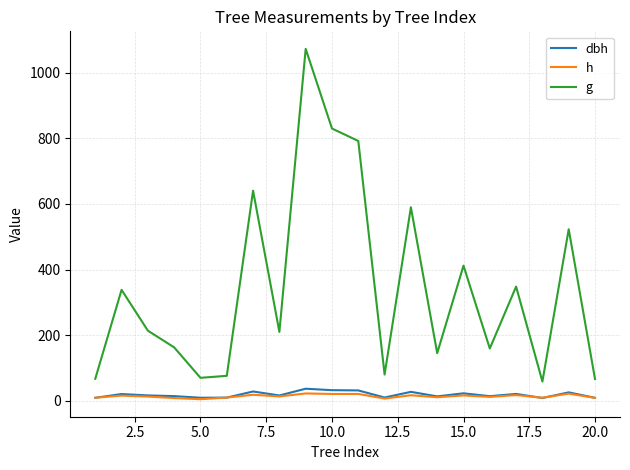

Is this an area chart (filled region under the line)?

No